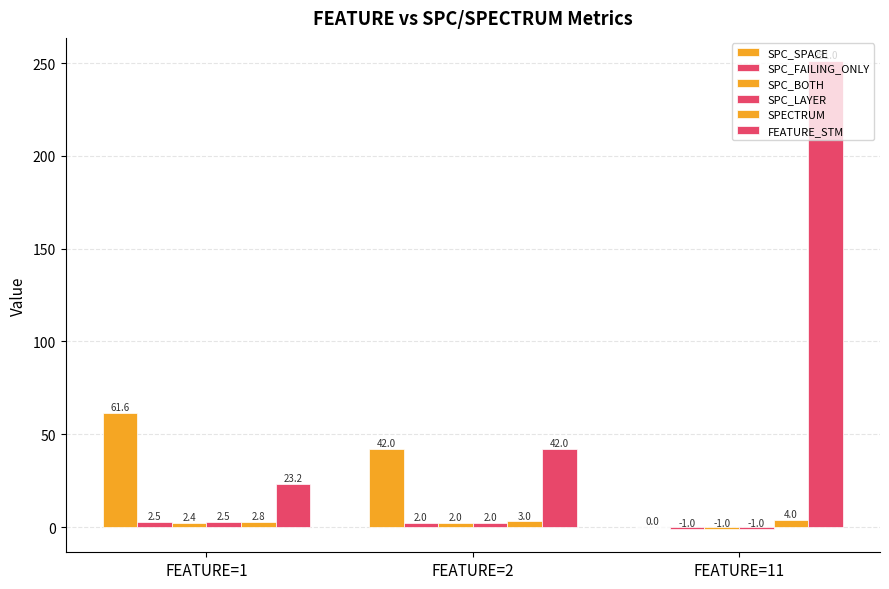

Count the number of categories in the chart.

3